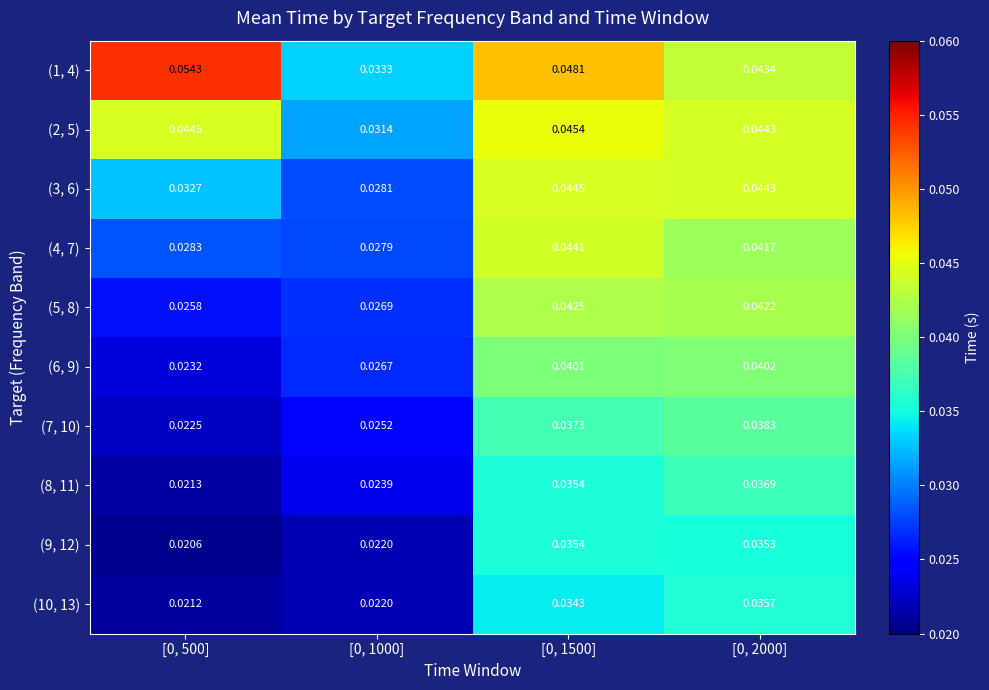

Is the value of (2, 5) at [0, 1500] greater than the value of (5, 8) at [0, 2000]?

Yes